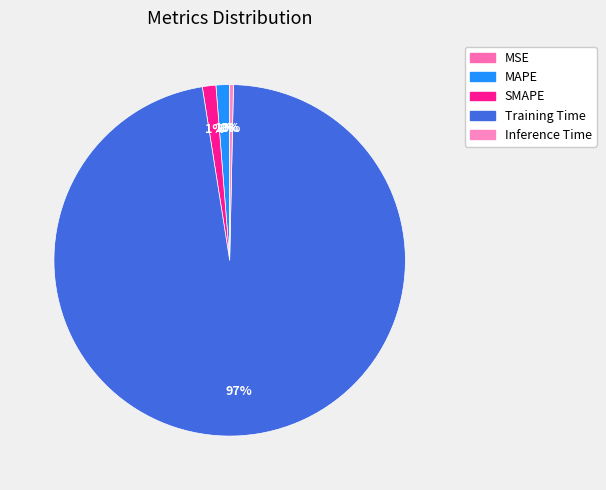

Count the number of slices in the pie.

5